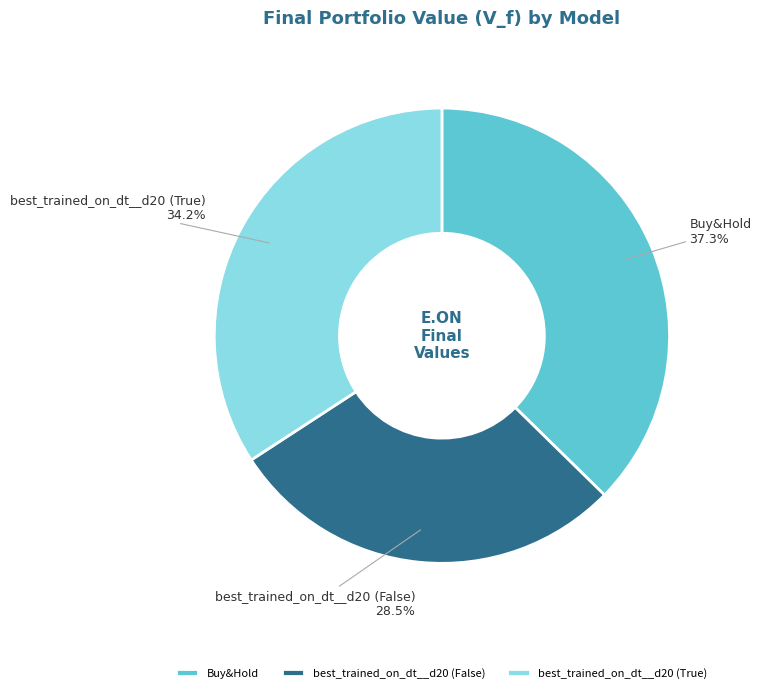

Do best_trained_on_dt__d20 (False) and best_trained_on_dt__d20 (True) together represent more than half of the pie?

Yes